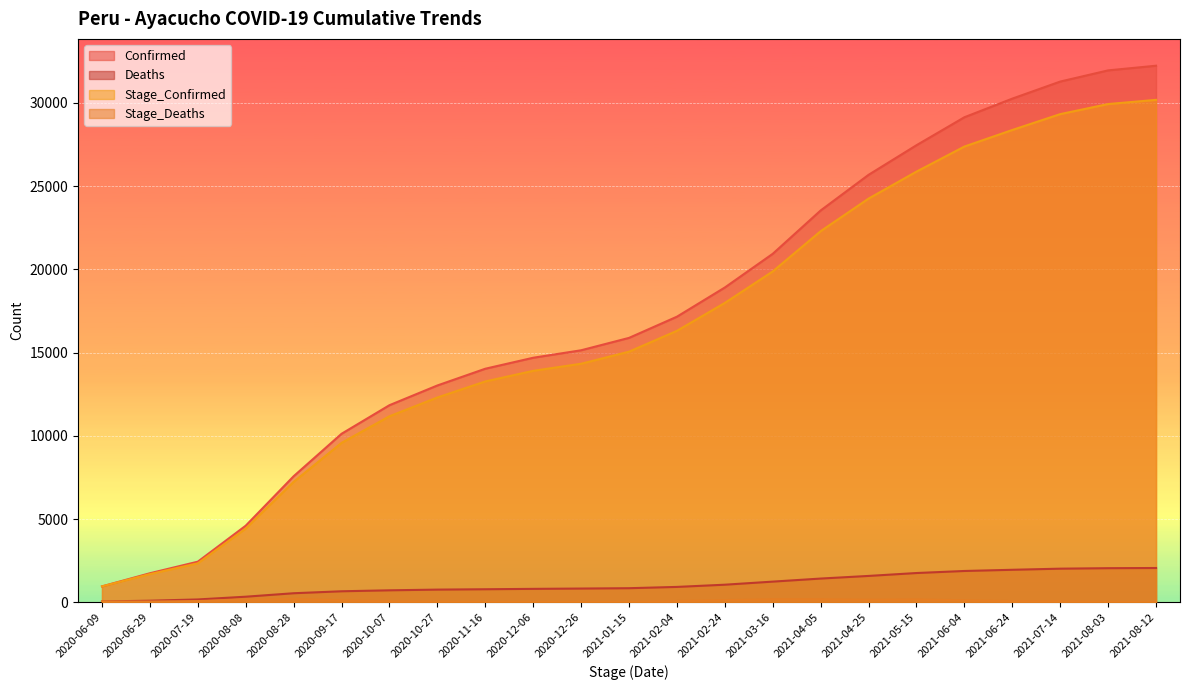

What is the average value of the Stage_Deaths series?

90